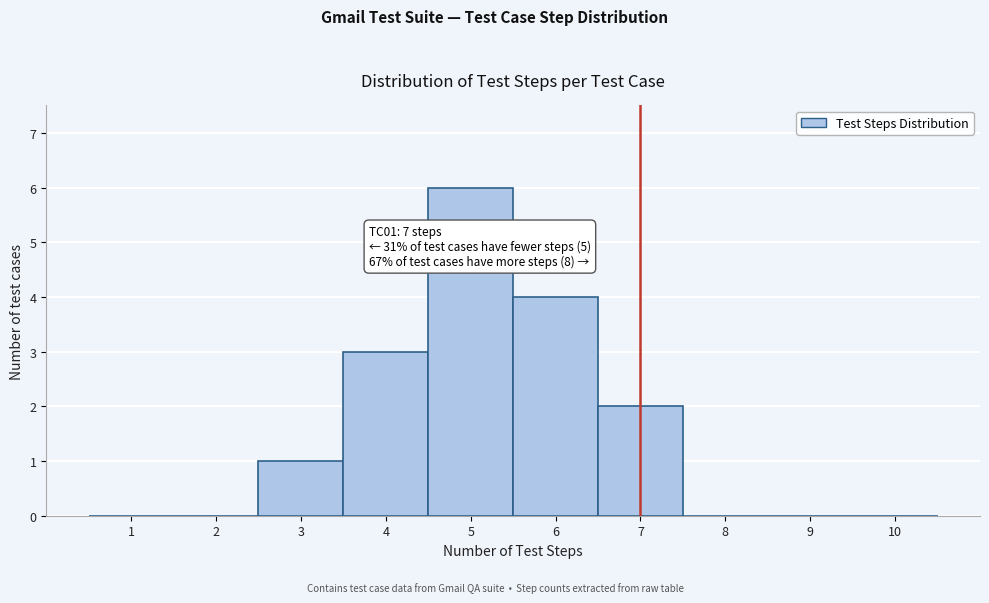

Which range on the x-axis has the tallest bar?

4.5 to 5.5